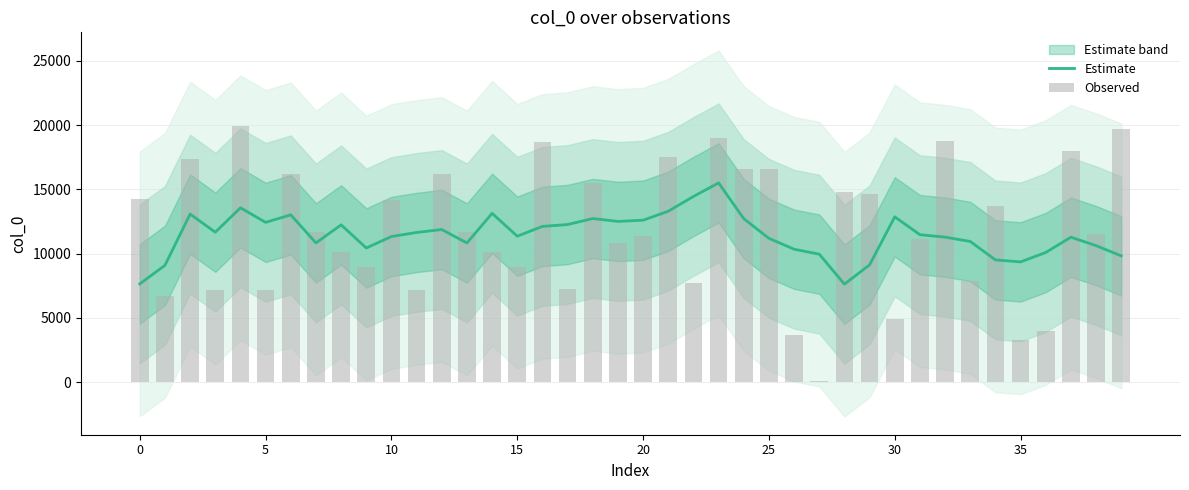

How many values in the Observed series exceed 11704?

18